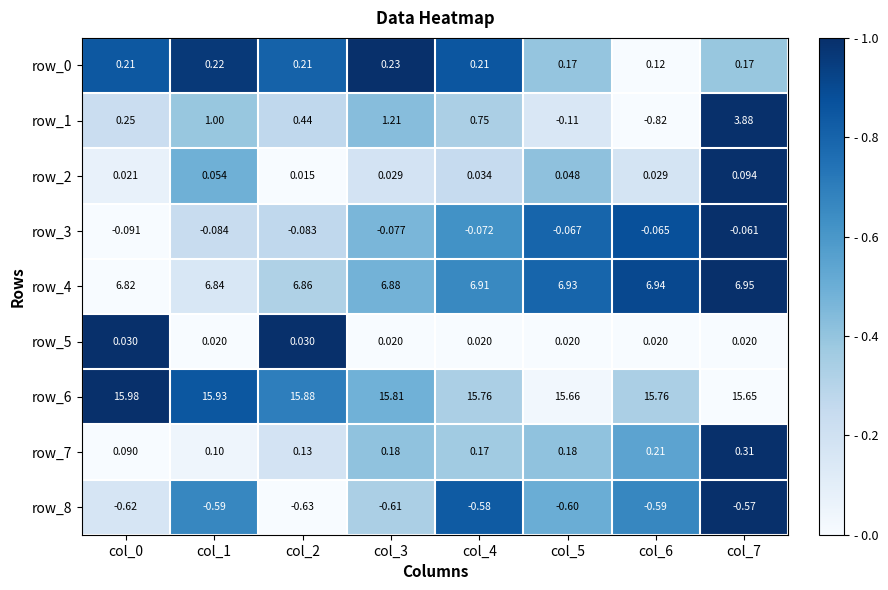

What is the spread (max minus min) of values at col_1?

16.5